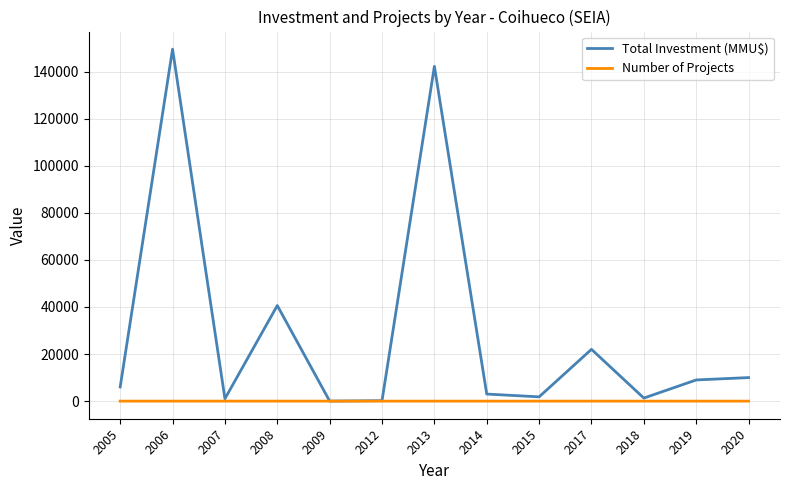

What is the maximum value shown in the chart?

149500